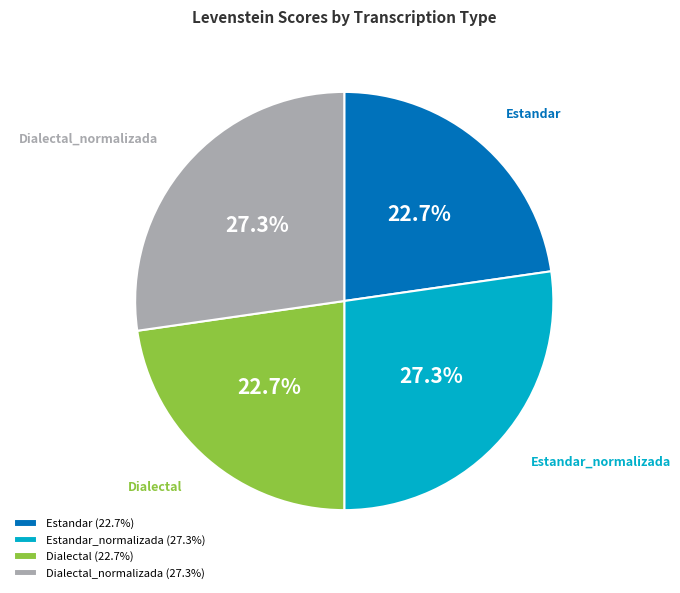

Between Estandar and Estandar_normalizada, which is larger?

Estandar_normalizada